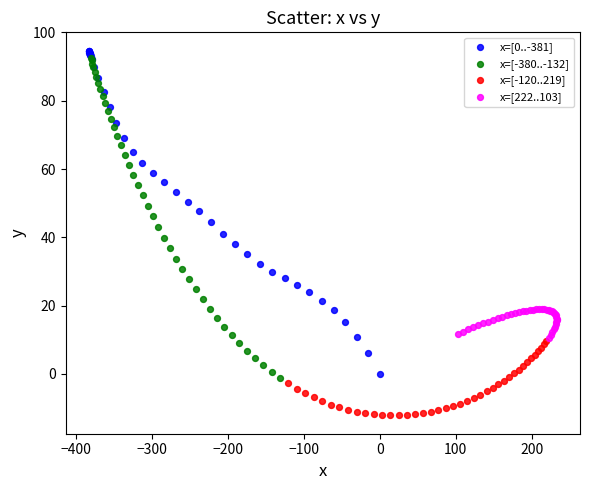

Which series reaches the minimum Y coordinate?

x=[-120..219]